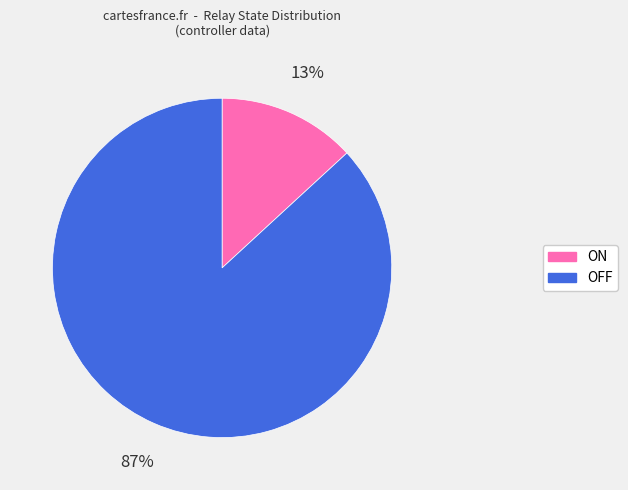

Which slice is the largest?

OFF